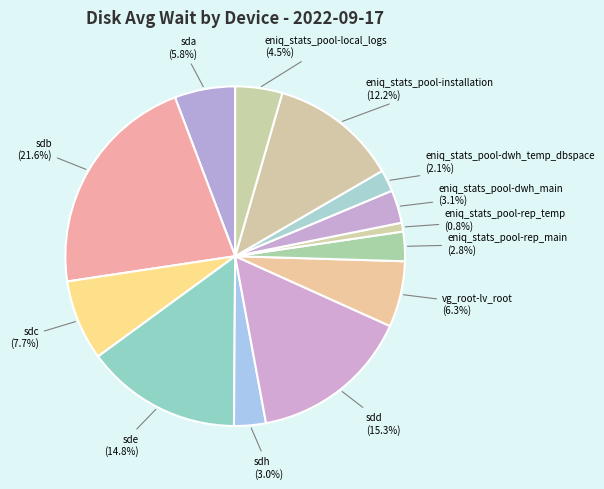

Is it true that vg_root-lv_root is 1% of the pie?

False